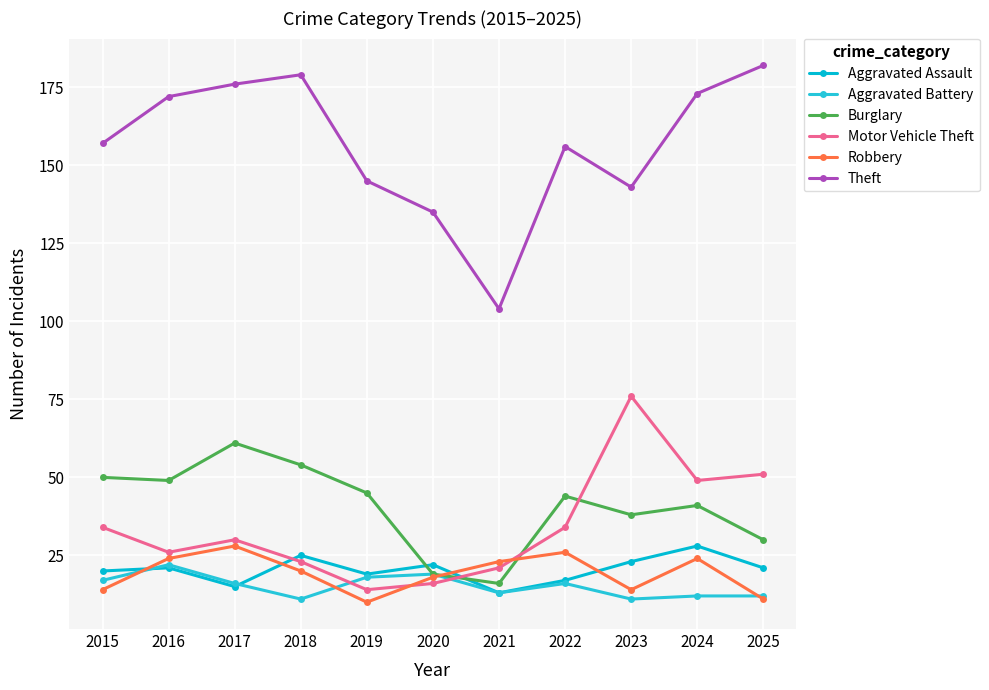

What is the difference between the second highest and second lowest values in the Theft series?

44